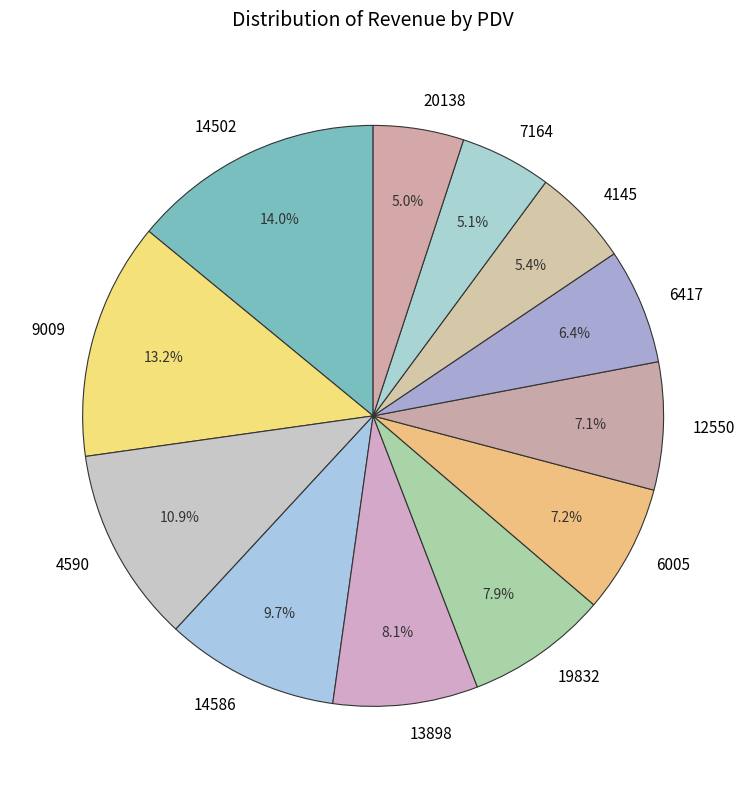

To the nearest percent, what is the difference between the largest and smallest slice percentages?

9%